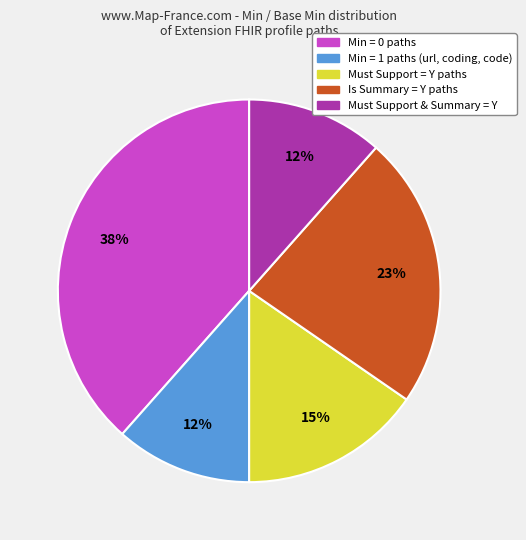

How many segments does this pie chart have?

5